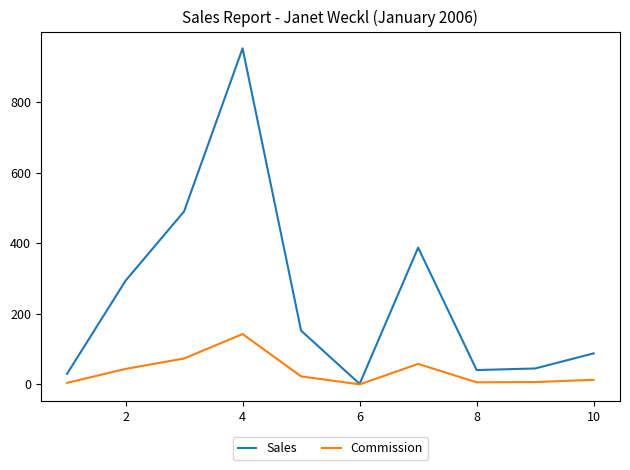

List the series in order of their peak value, lowest first.

Commission, Sales